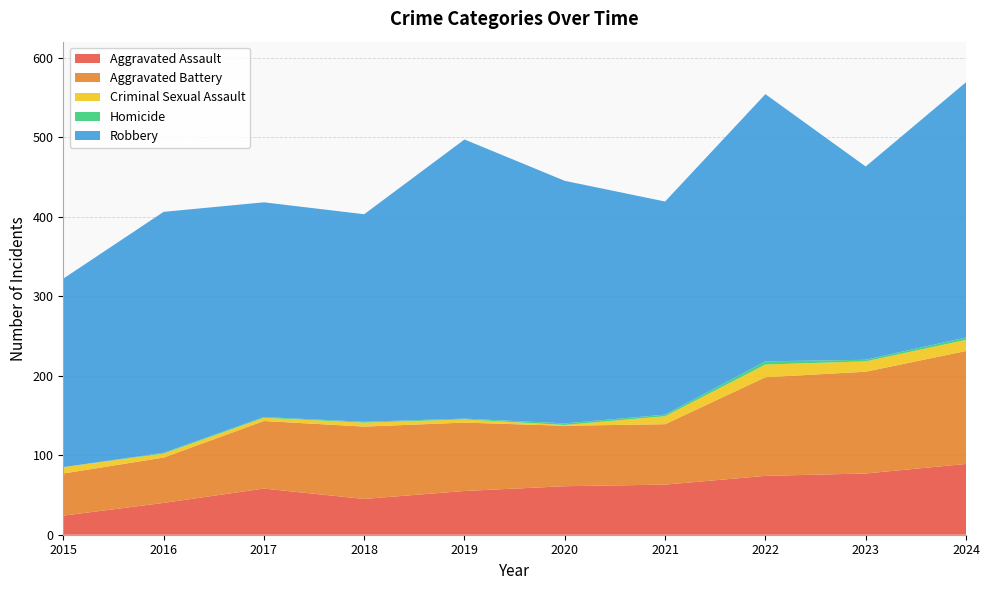

Reading left to right, extract all data points from this chart.

Aggravated Assault: 2015=24	2016=40	2017=58	2018=45	2019=55	2020=61	2021=63	2022=74	2023=77	2024=89
Aggravated Battery: 2015=53	2016=57	2017=85	2018=91	2019=86	2020=76	2021=76	2022=124	2023=128	2024=142
Criminal Sexual Assault: 2015=8	2016=5	2017=4	2018=5	2019=4	2020=1	2021=10	2022=16	2023=13	2024=14
Homicide: 2015=0	2016=1	2017=1	2018=1	2019=1	2020=2	2021=2	2022=4	2023=2	2024=3
Robbery: 2015=237	2016=303	2017=270	2018=261	2019=351	2020=305	2021=268	2022=336	2023=243	2024=321